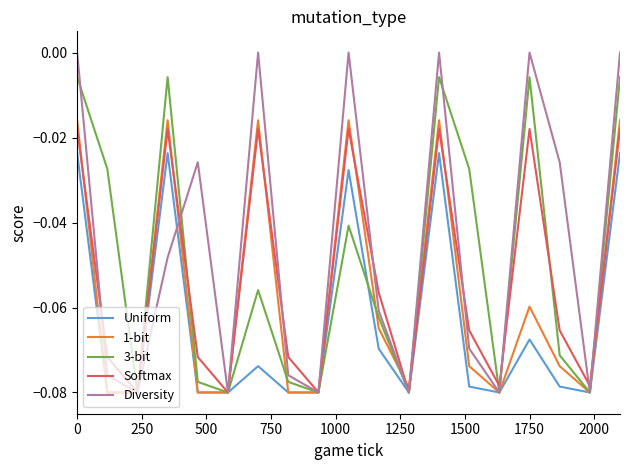

Which series has the largest total across all categories?

Diversity